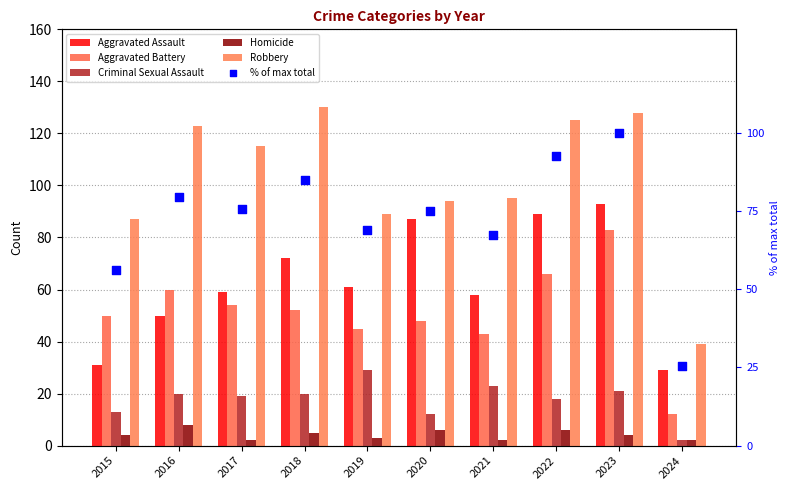

Which series reaches the maximum Y coordinate?

Robbery